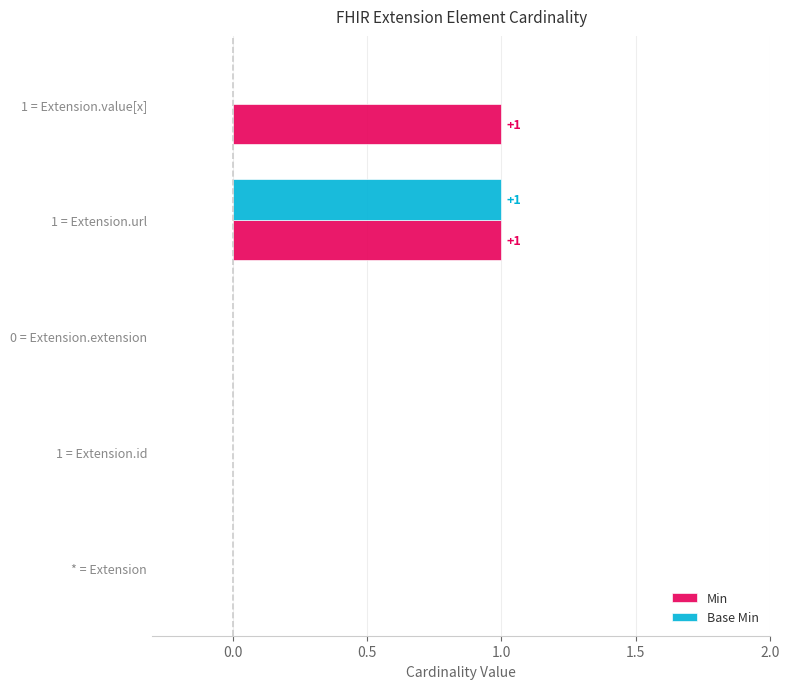

At which category is the sum across all series the highest?

1 = Extension.url